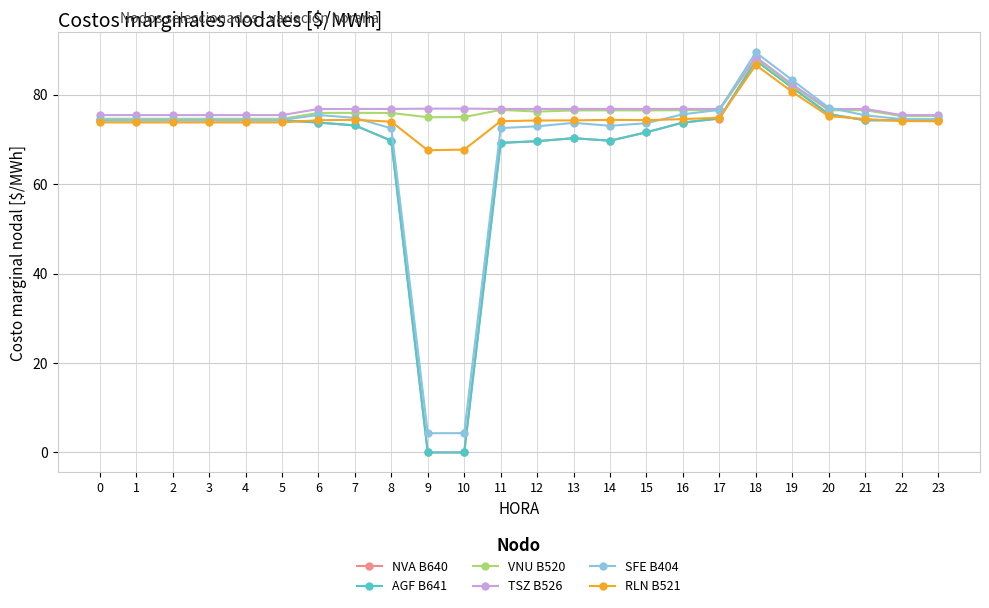

What is the spread (max minus min) of values at 1?

1.6